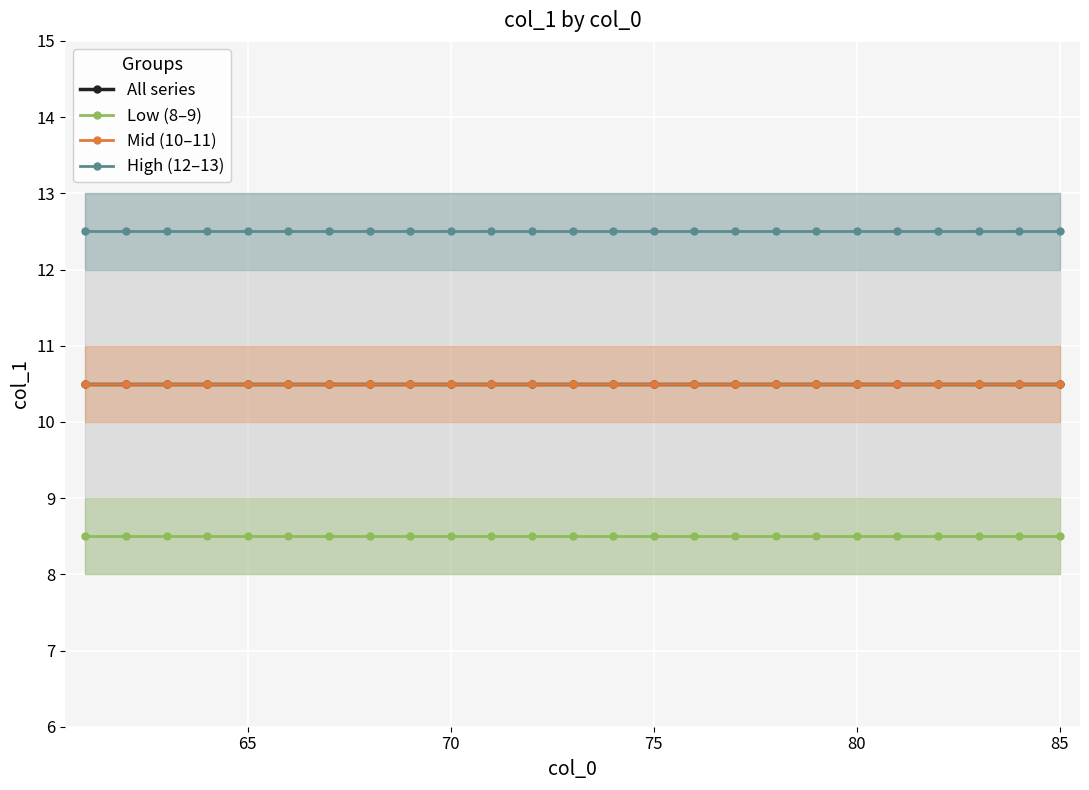

Read the Mid (10–11) value at 85.

10.5